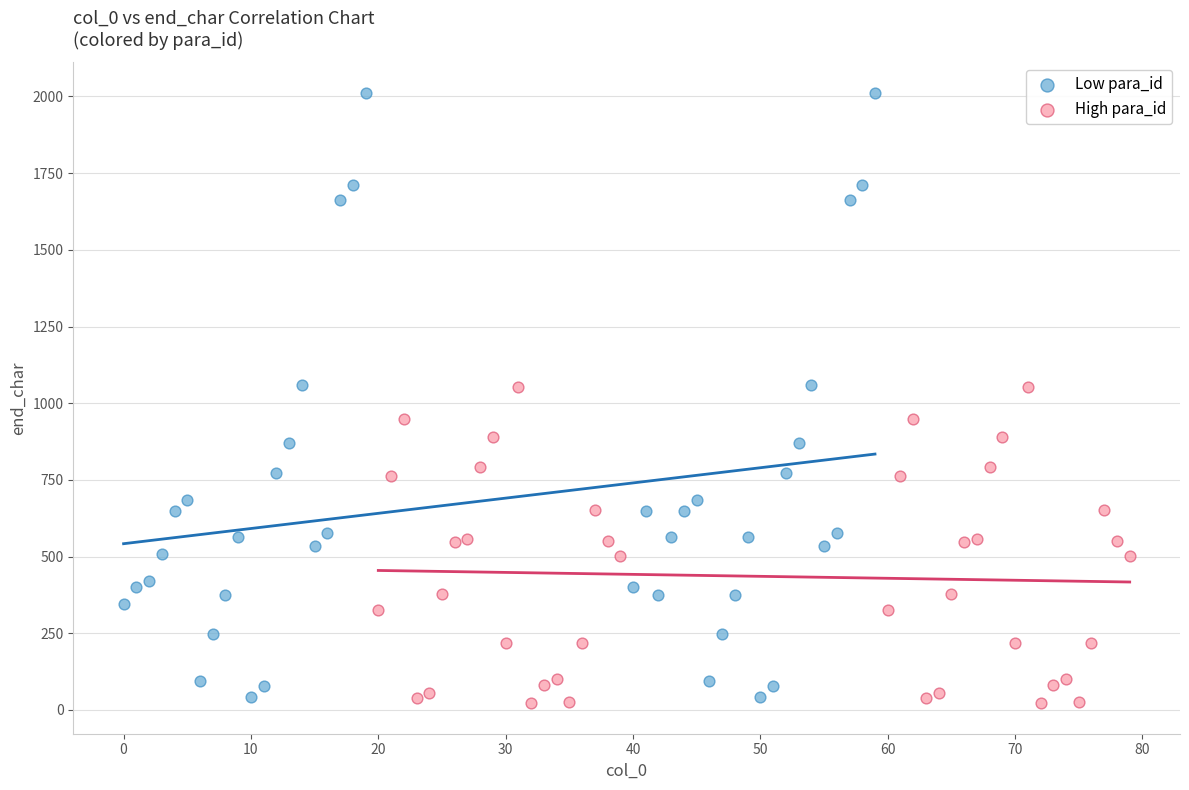

Which series has the largest Y range (max minus min)?

Low para_id